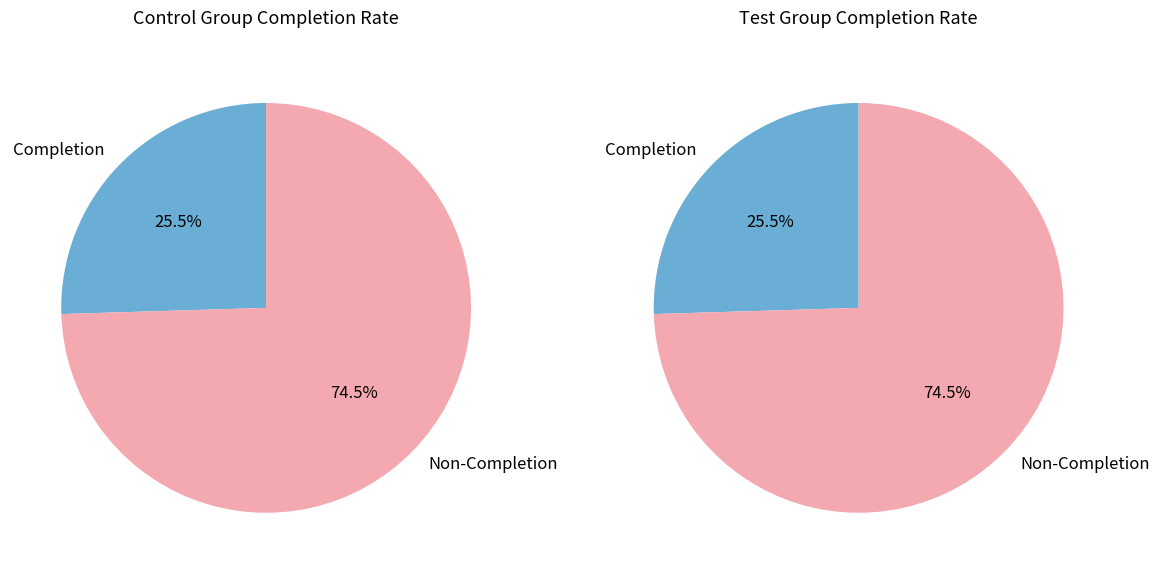

Does any single category account for the majority?

Yes